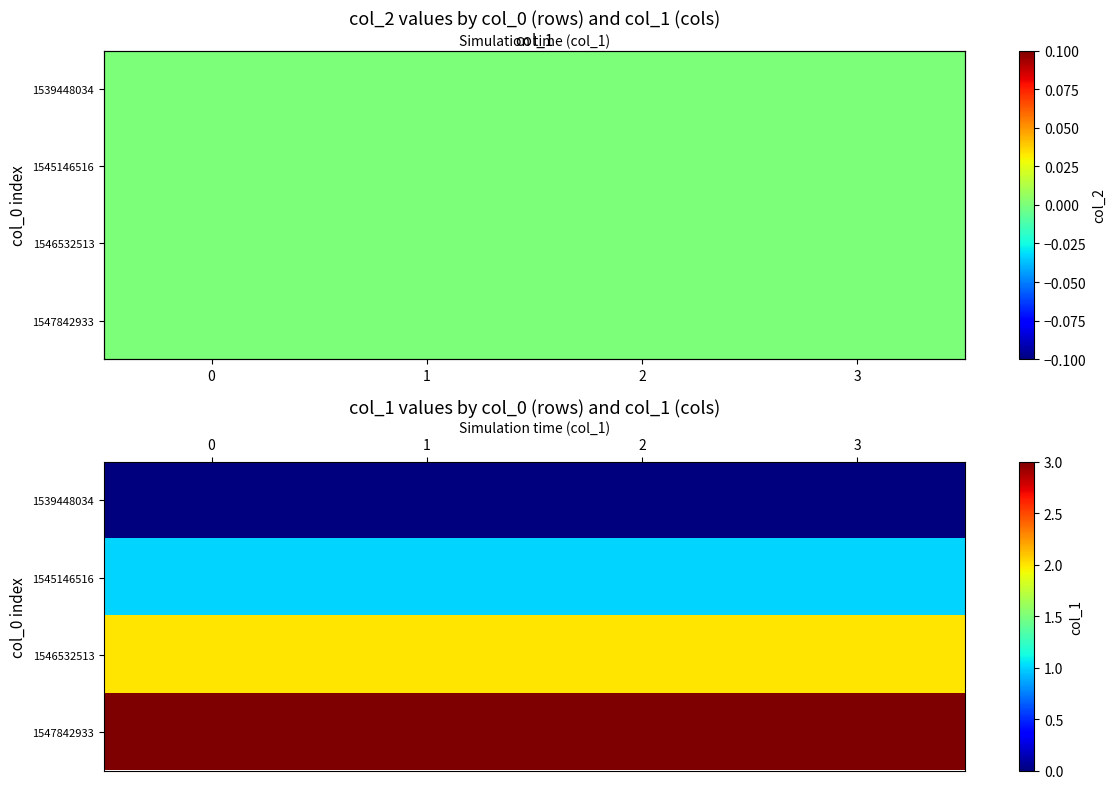

Is the value of row_1 at 2 greater than the value of row_2 at 2?

No